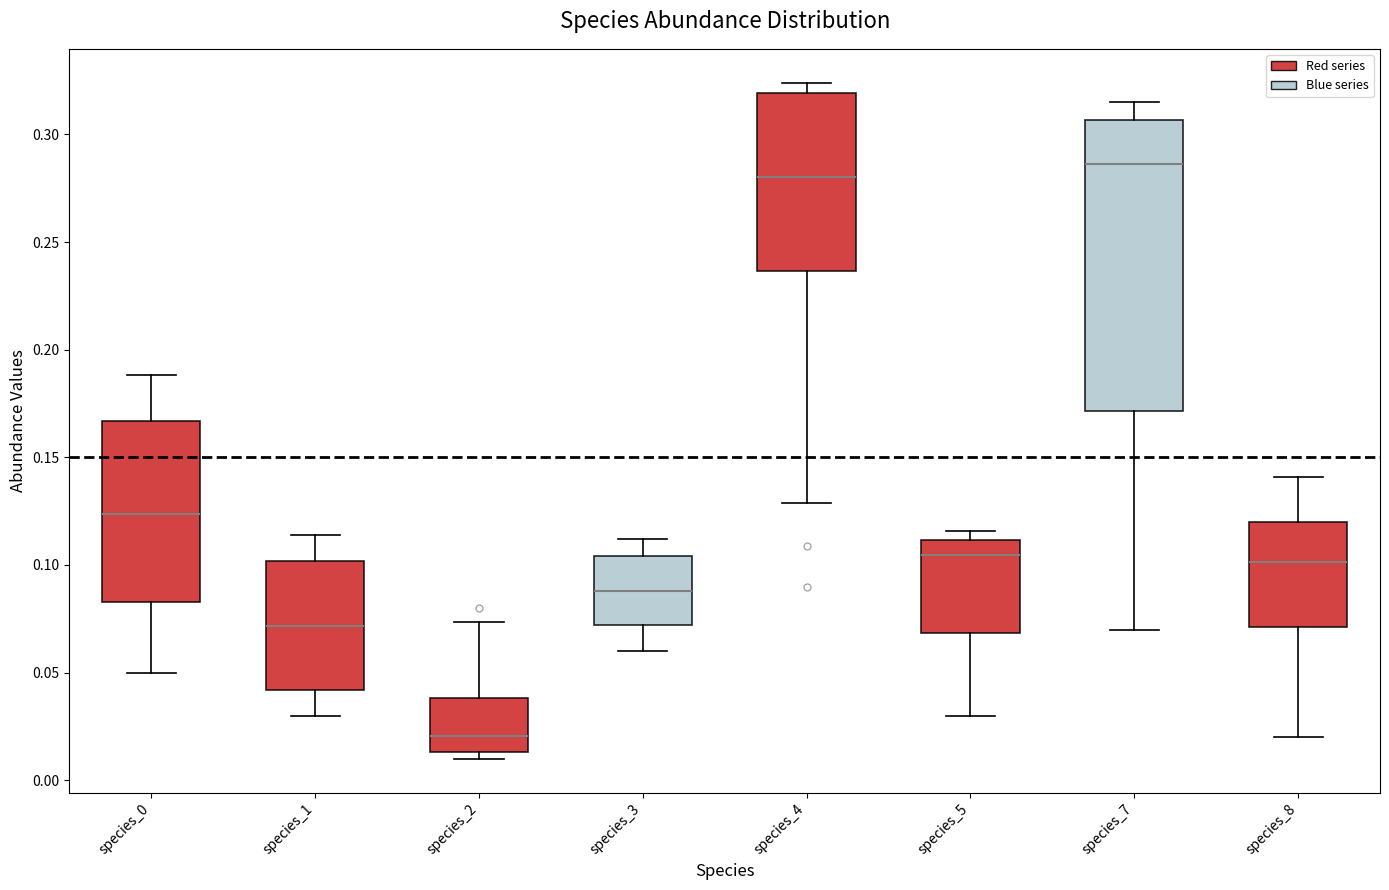

Which box's median line is the highest?

species_7